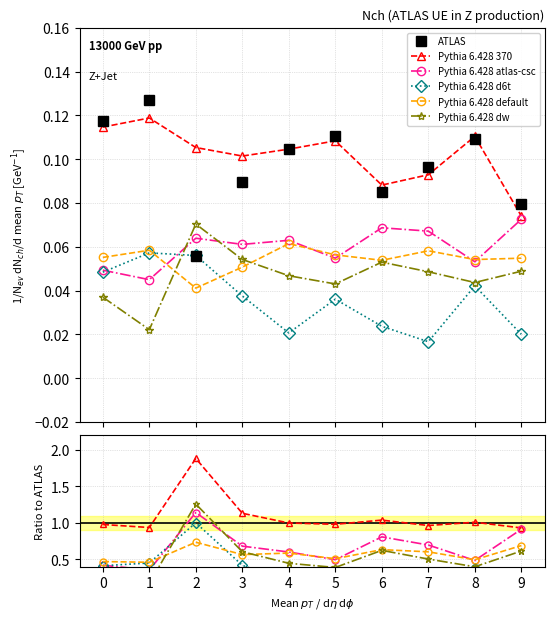

At which category does Pythia 6.428 d6t reach its first local valley?

4